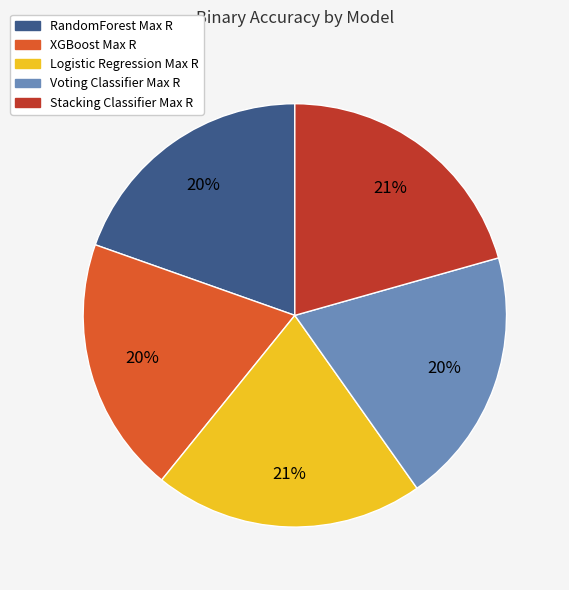

Do Stacking Classifier Max R and Voting Classifier Max R together represent more than half of the pie?

No